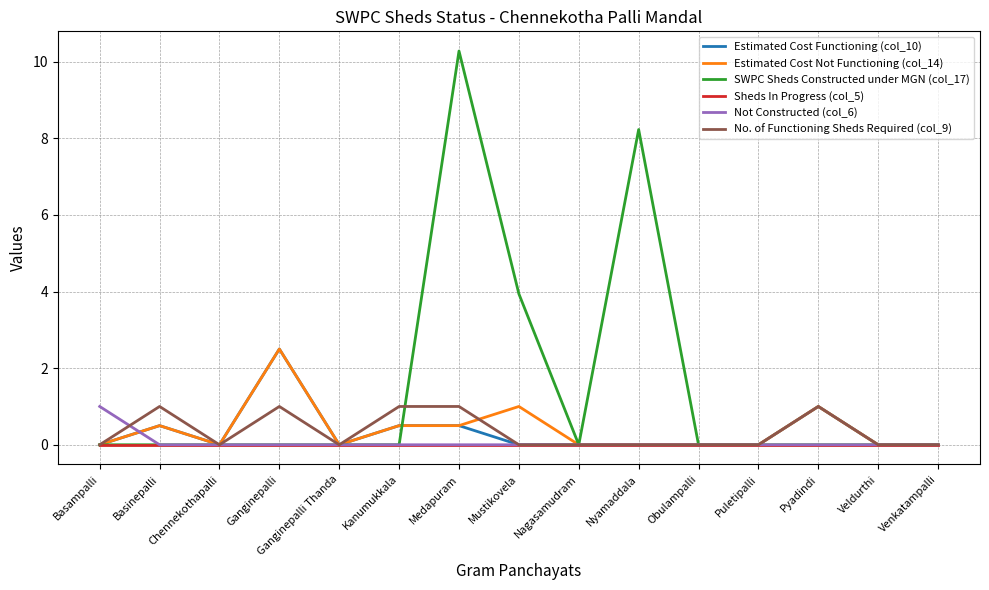

Which series has the widest spread of values?

SWPC Sheds Constructed under MGN (col_17)